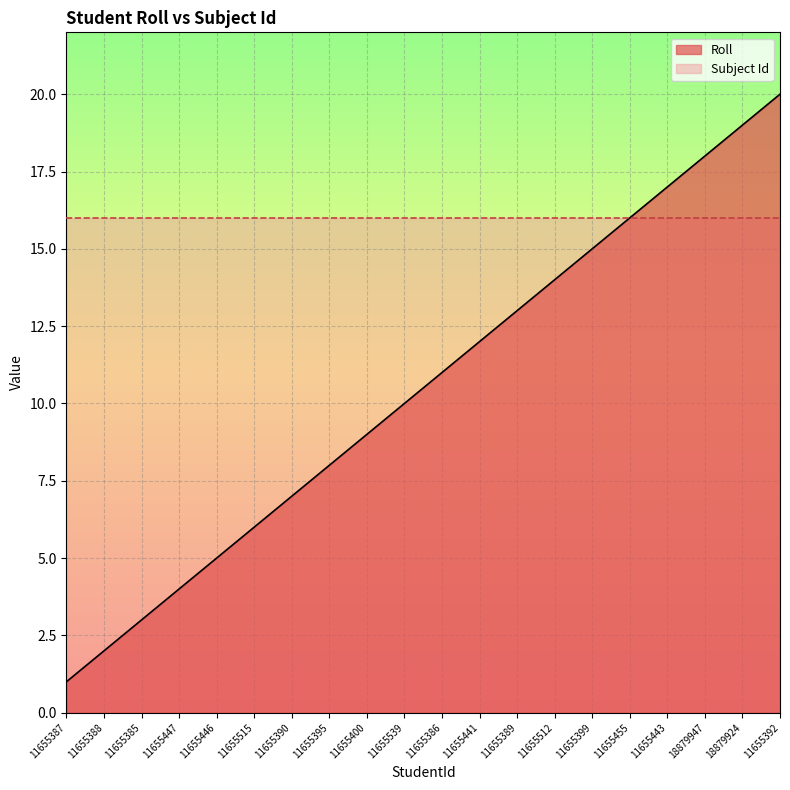

List the labels in order of value, smallest first.

11655387, 11655388, 11655385, 11655447, 11655446, 11655515, 11655390, 11655395, 11655400, 11655539, 11655386, 11655441, 11655389, 11655512, 11655399, 11655455, 11655443, 18879947, 18879924, 11655392